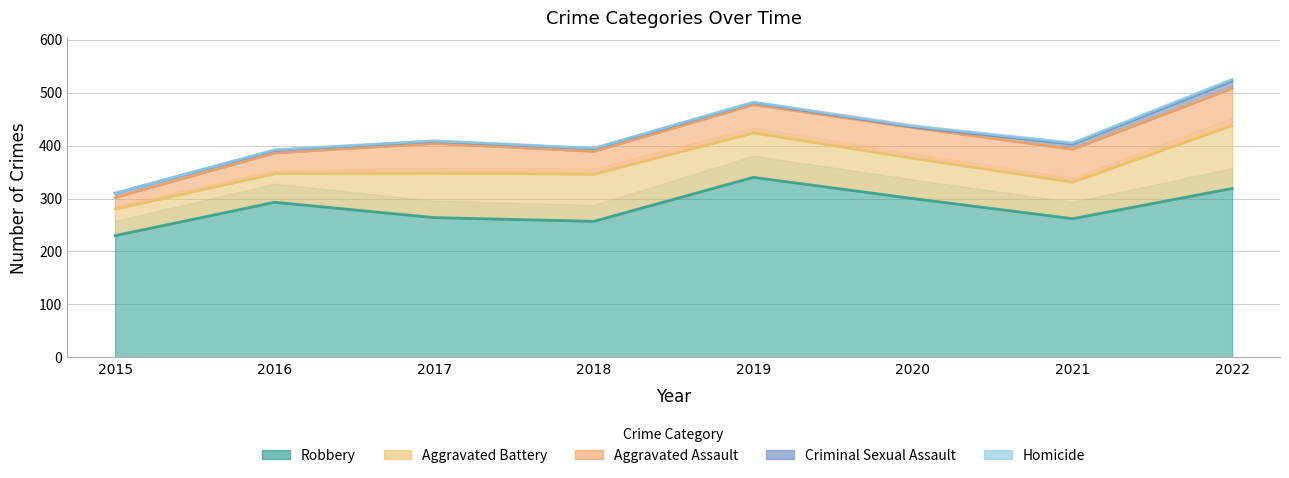

How many values in the Criminal Sexual Assault series are below 5?

3